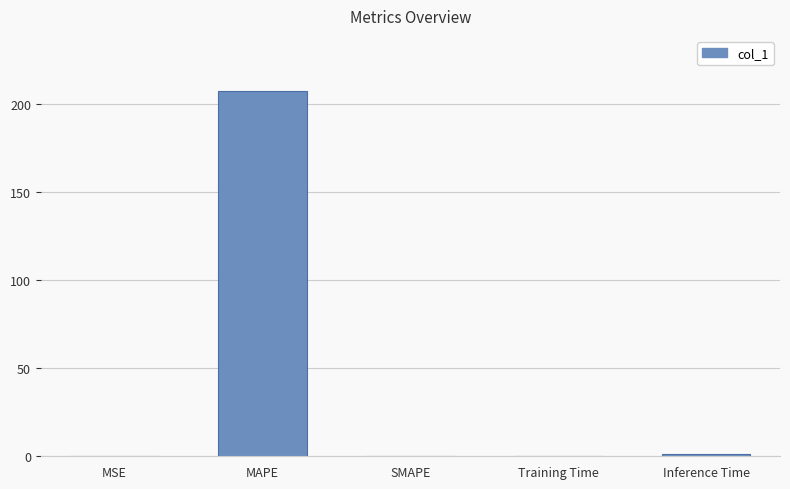

Between MAPE and MSE, which is larger?

MAPE